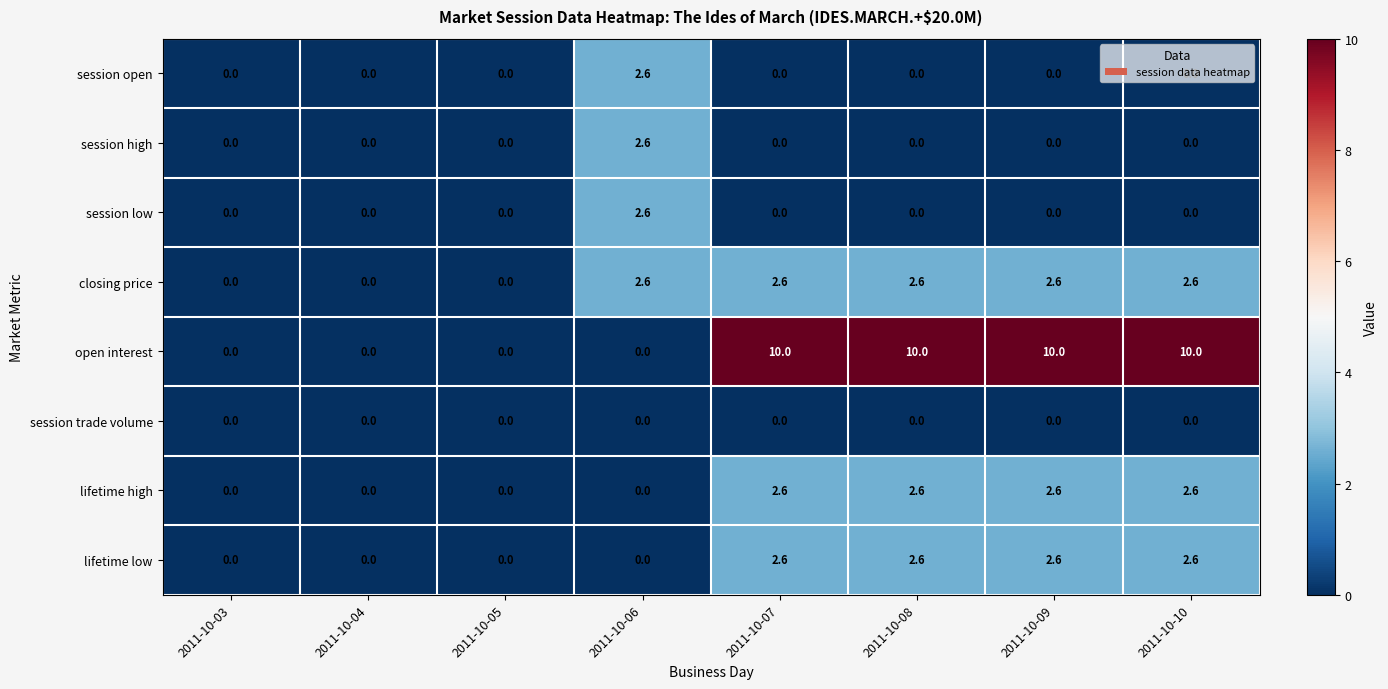

The value of closing price at 2011-10-04 is 1.1. True or false?

False